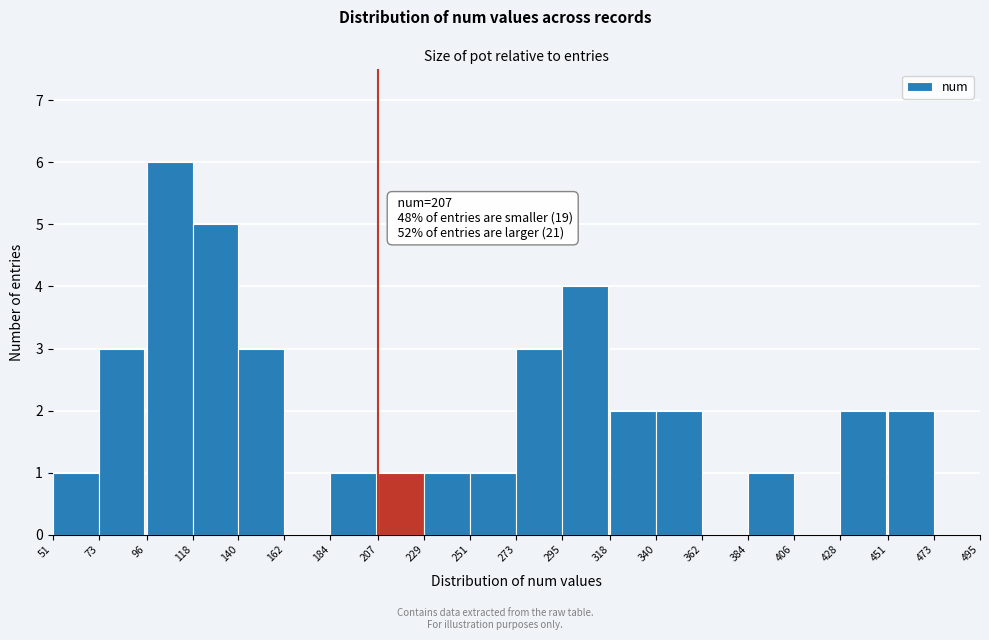

Which range on the x-axis has the tallest bar?

96 to 118